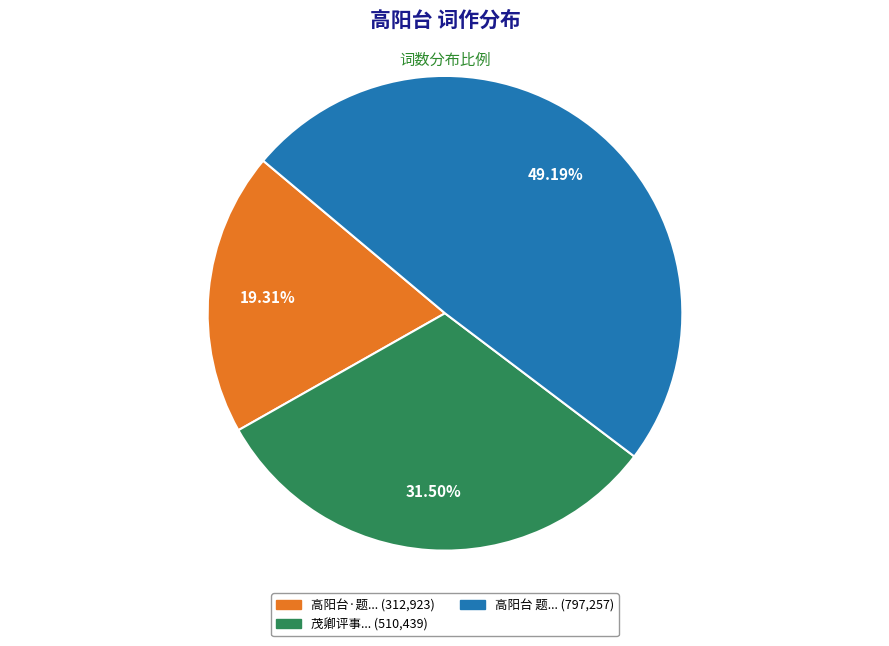

Is there a majority slice in this chart?

No